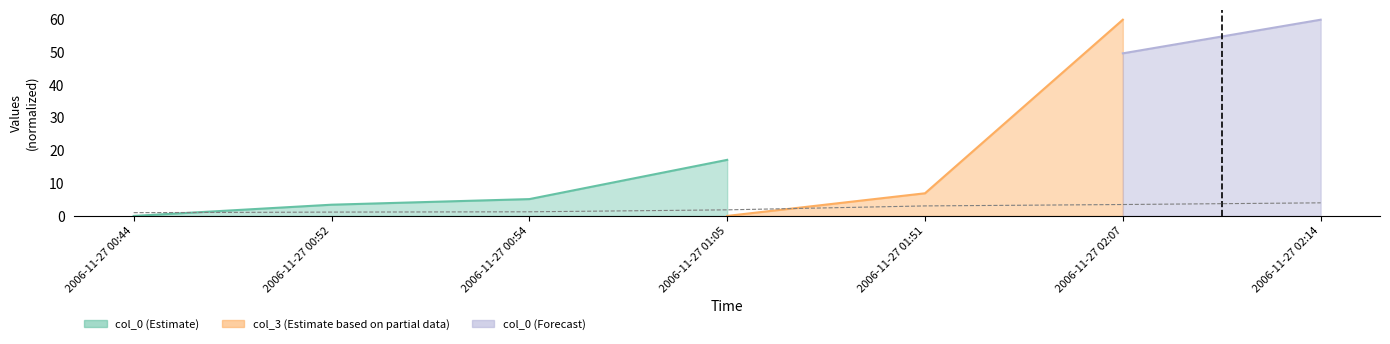

List the labels in order of value, smallest first.

2006-11-27 00:44, 2006-11-27 00:52, 2006-11-27 00:54, 2006-11-27 01:05, 2006-11-27 01:51, 2006-11-27 02:07, 2006-11-27 02:14